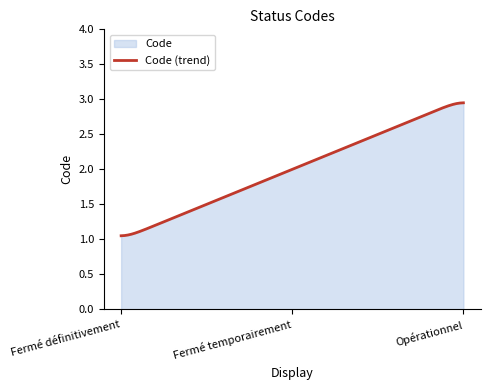

Approximately how many times larger is the value at Opérationnel compared to Fermé temporairement?

1.5